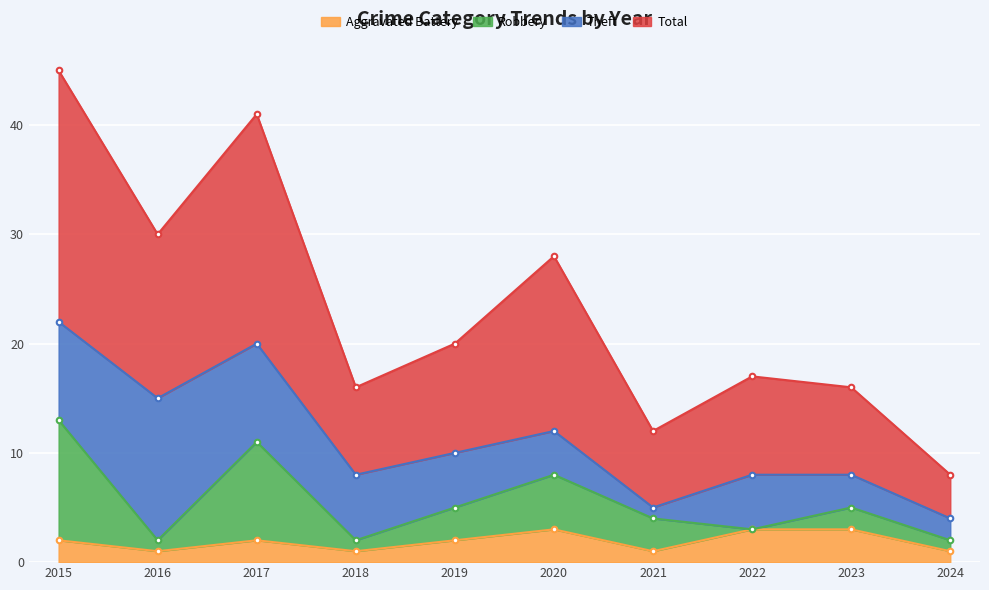

The Aggravated Battery series shows 1 at 2024. True or false?

True